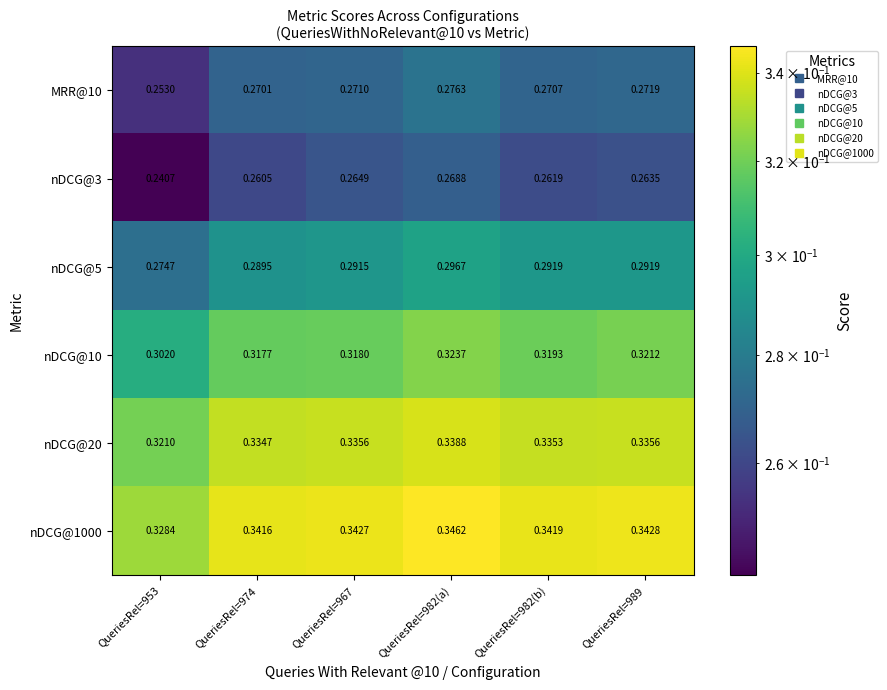

Reading right to left, transcribe all the data shown in this chart.

MRR@10: QueriesRel=989=0.3	QueriesRel=982(b)=0.3	QueriesRel=982(a)=0.3	QueriesRel=967=0.3	QueriesRel=974=0.3	QueriesRel=953=0.3
nDCG@3: QueriesRel=989=0.3	QueriesRel=982(b)=0.3	QueriesRel=982(a)=0.3	QueriesRel=967=0.3	QueriesRel=974=0.3	QueriesRel=953=0.2
nDCG@5: QueriesRel=989=0.3	QueriesRel=982(b)=0.3	QueriesRel=982(a)=0.3	QueriesRel=967=0.3	QueriesRel=974=0.3	QueriesRel=953=0.3
nDCG@10: QueriesRel=989=0.3	QueriesRel=982(b)=0.3	QueriesRel=982(a)=0.3	QueriesRel=967=0.3	QueriesRel=974=0.3	QueriesRel=953=0.3
nDCG@20: QueriesRel=989=0.3	QueriesRel=982(b)=0.3	QueriesRel=982(a)=0.3	QueriesRel=967=0.3	QueriesRel=974=0.3	QueriesRel=953=0.3
nDCG@1000: QueriesRel=989=0.3	QueriesRel=982(b)=0.3	QueriesRel=982(a)=0.3	QueriesRel=967=0.3	QueriesRel=974=0.3	QueriesRel=953=0.3